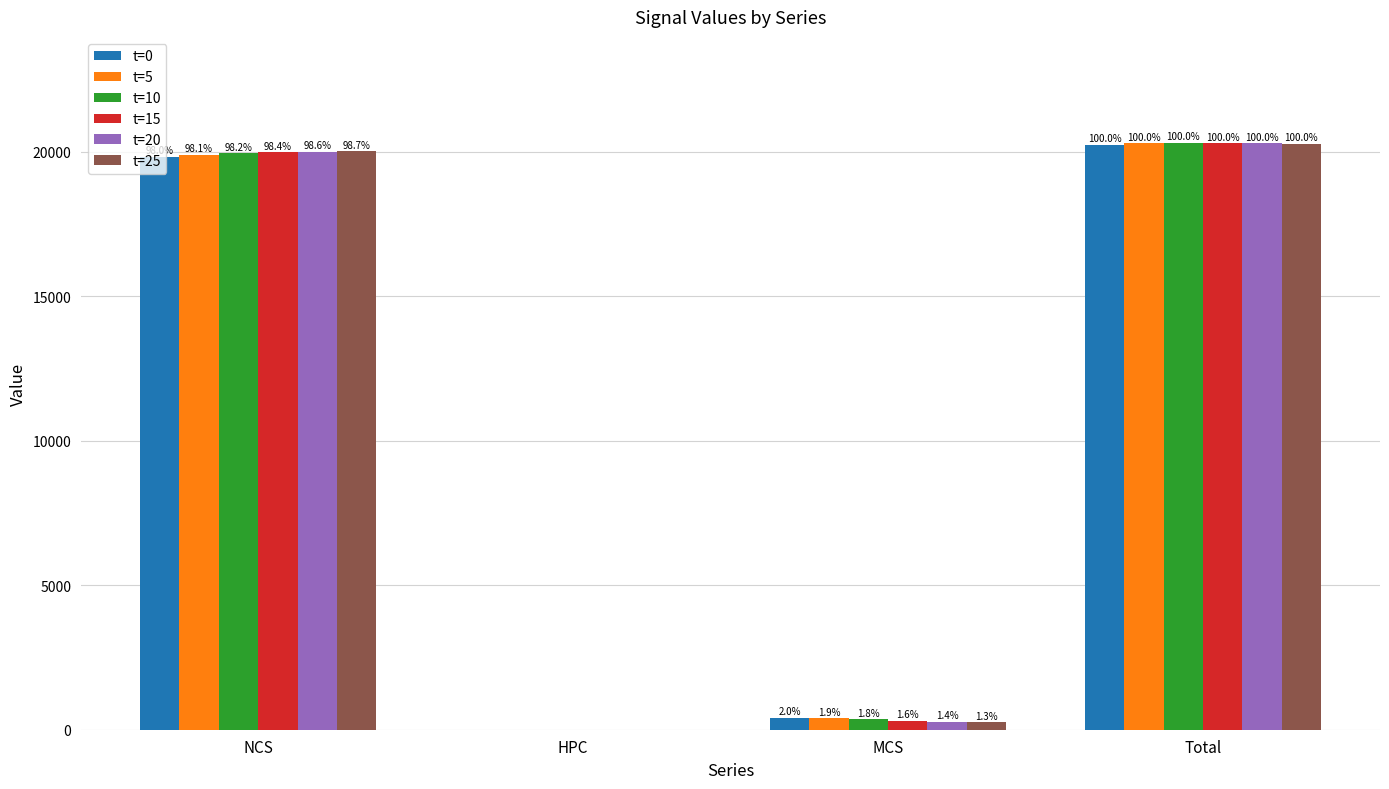

What is the label of the 2nd bar from the right?

MCS